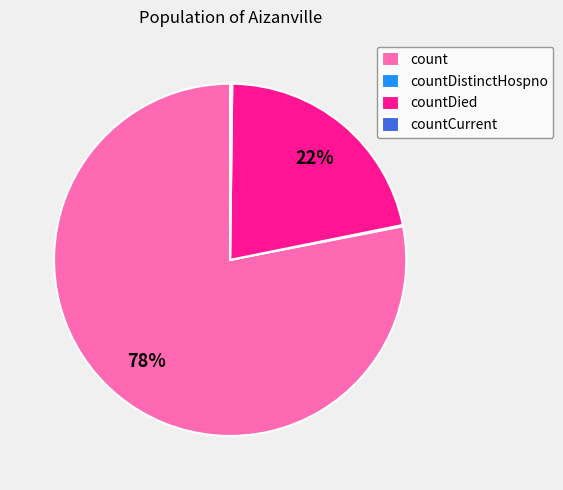

What is the largest slice in the pie chart?

count